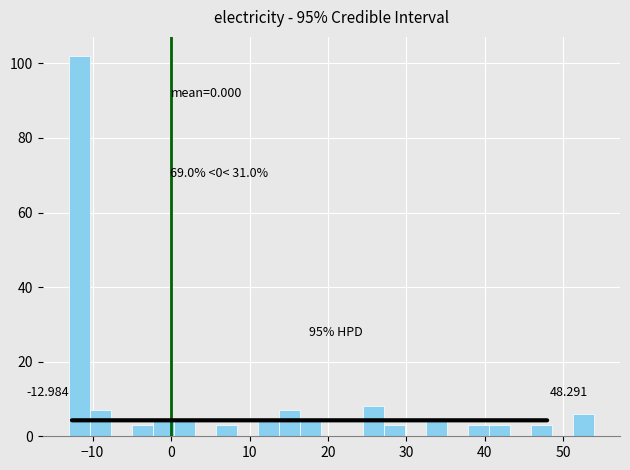

Around what value on the x-axis is the tallest bar? Give the approximate position of its centre, as read against the axis.

-12